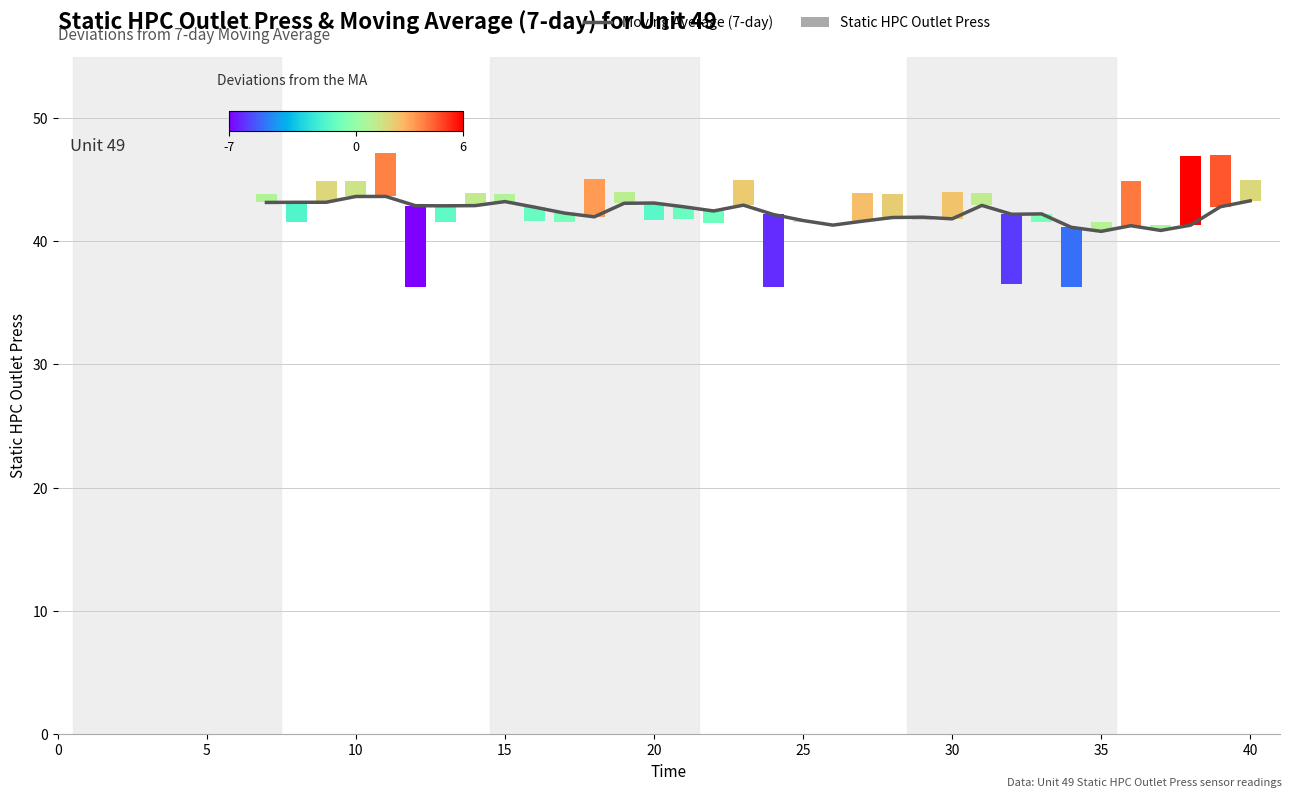

What value does the data have at 25?

41.3